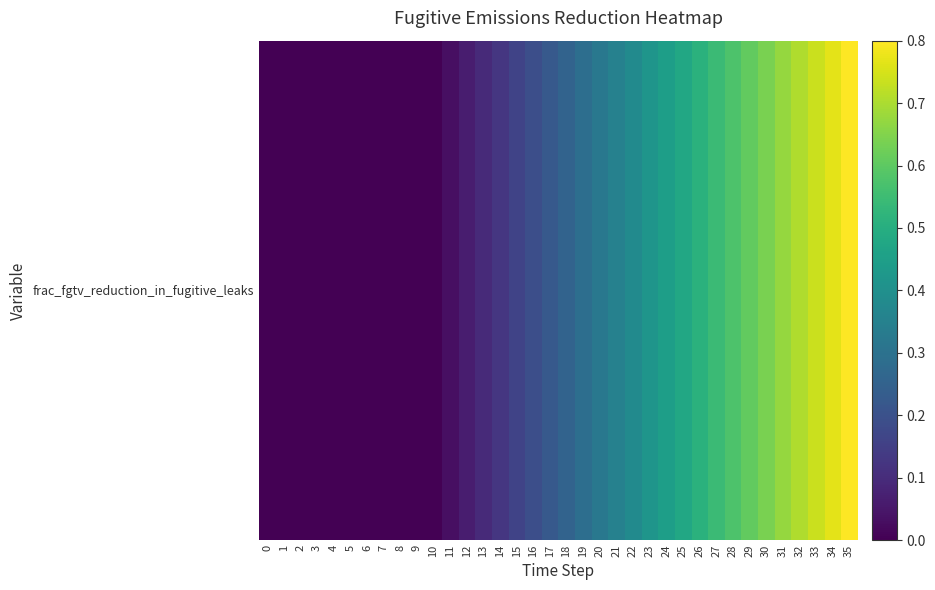

The chart shows a value of 0.0 at 3. True or false?

True